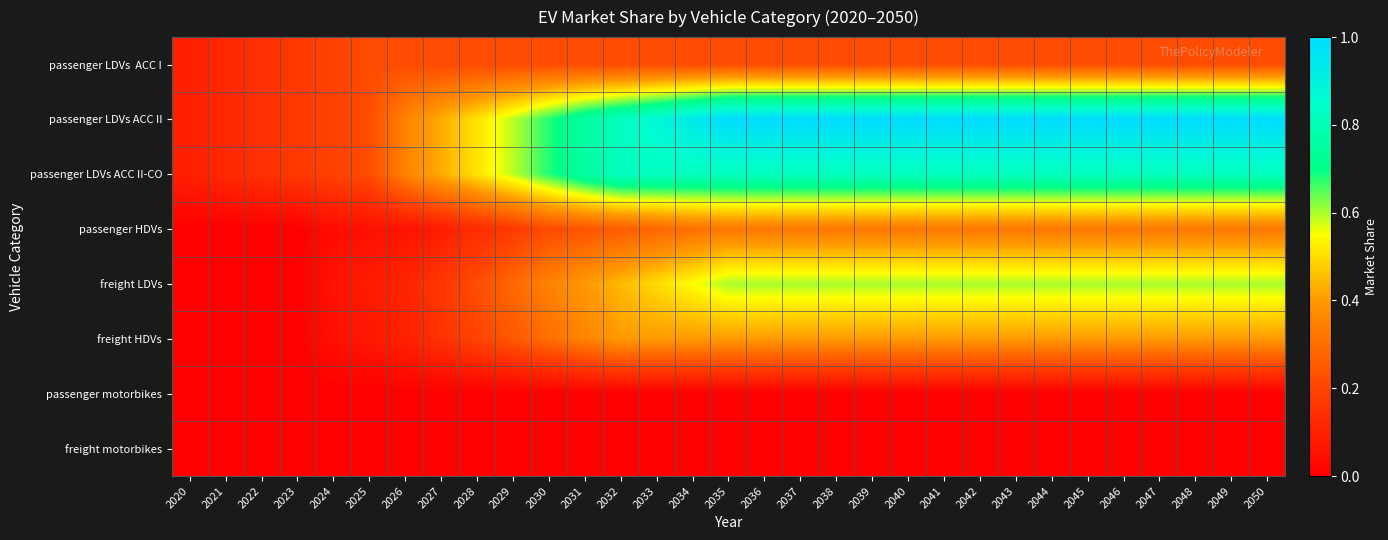

Between 2031 and 2037, which is larger?

2031